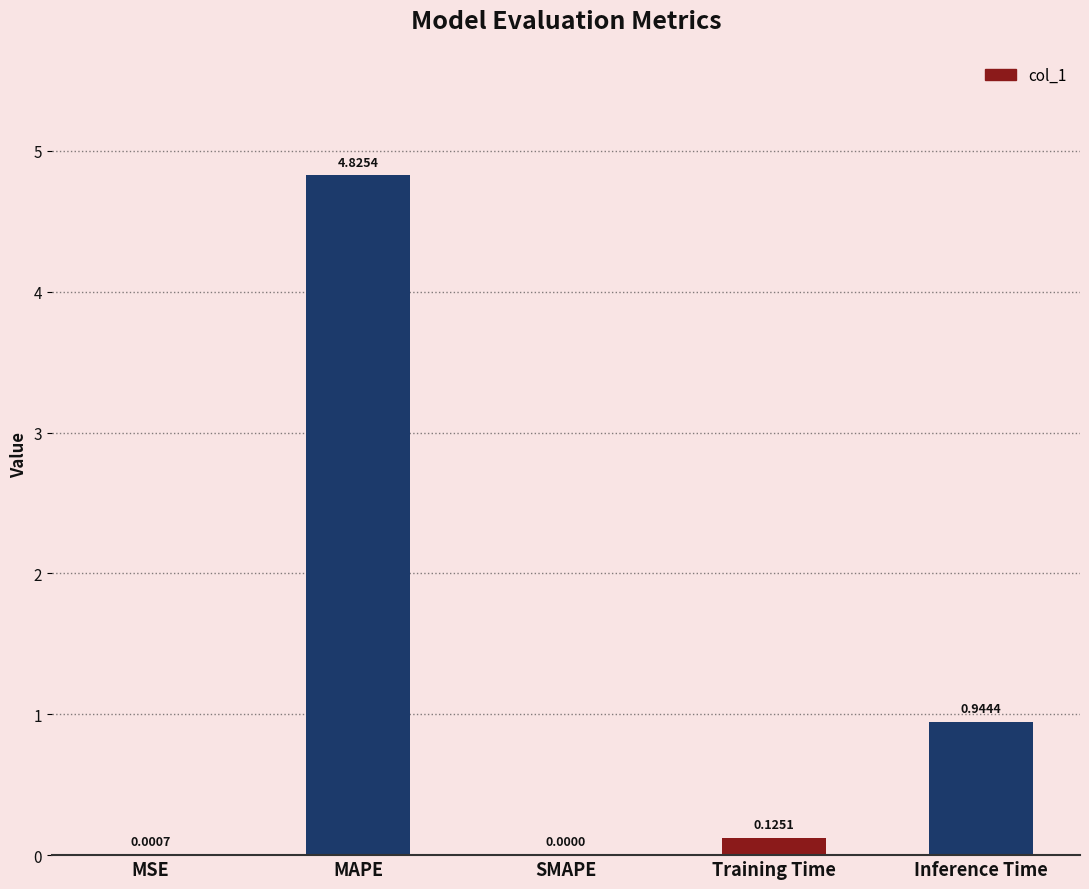

What is the change in value from SMAPE to Inference Time?

+0.9